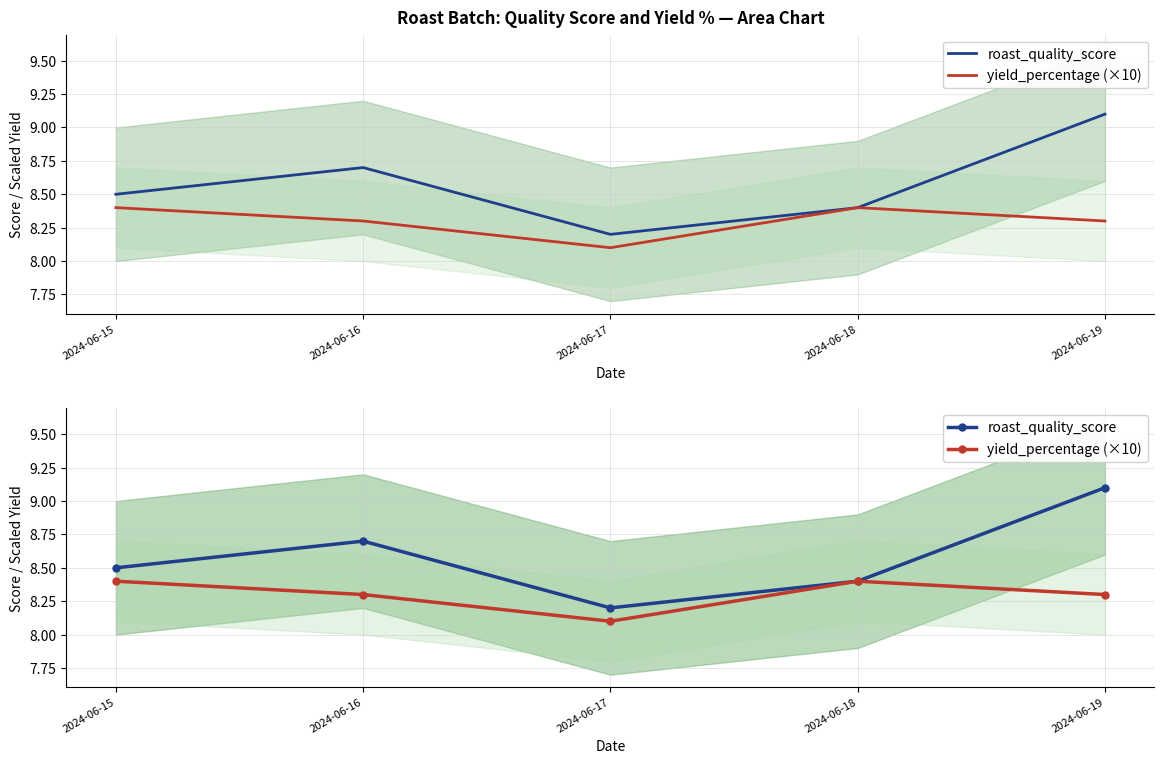

True or false: yield_percentage (×10) has more than 2 points higher than both neighbors.

False